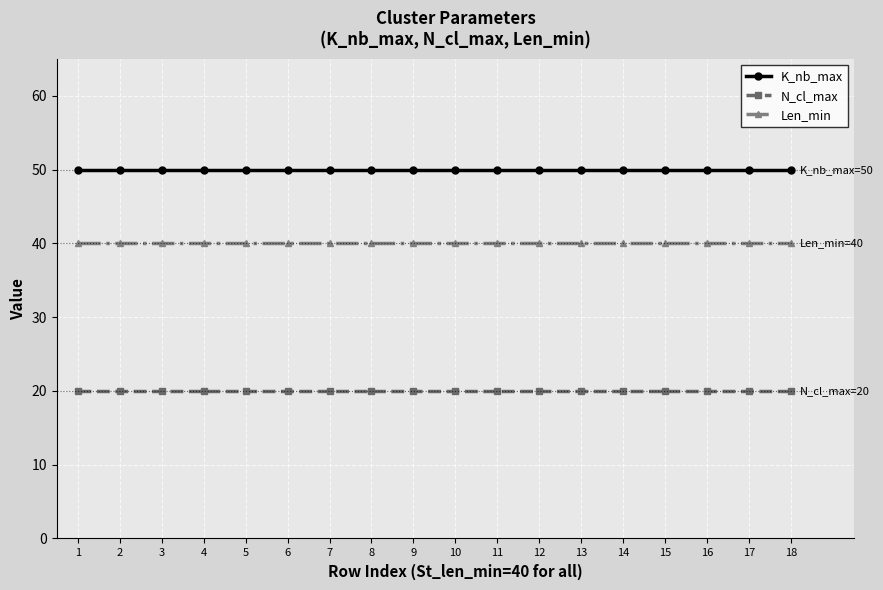

What is the minimum value for Len_min?

40